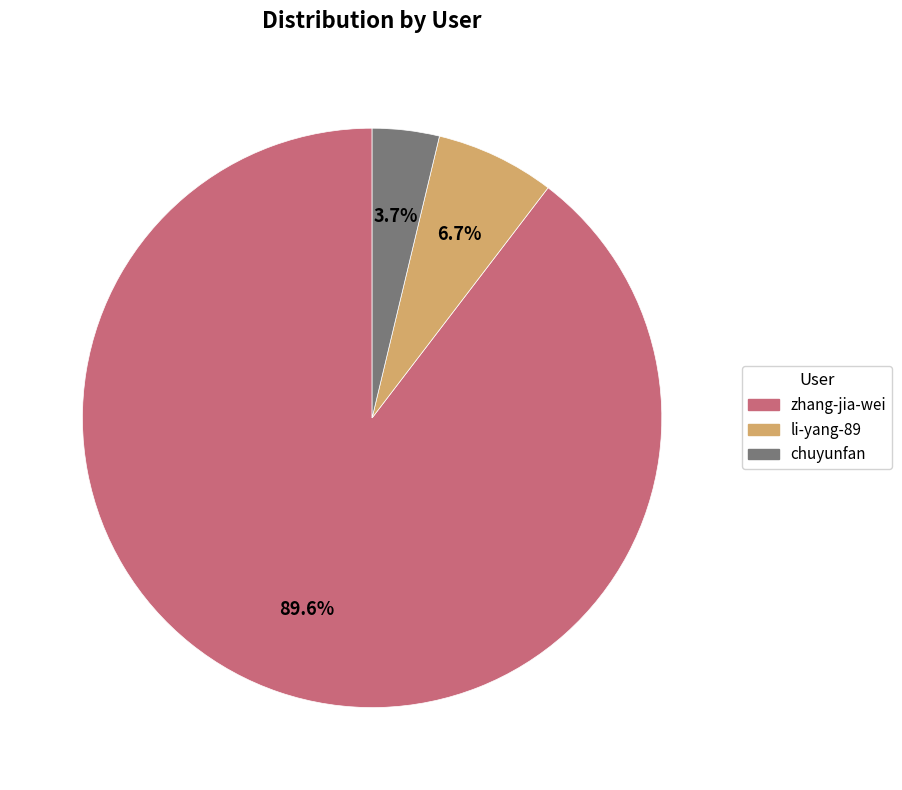

Between zhang-jia-wei and chuyunfan, which is larger?

zhang-jia-wei